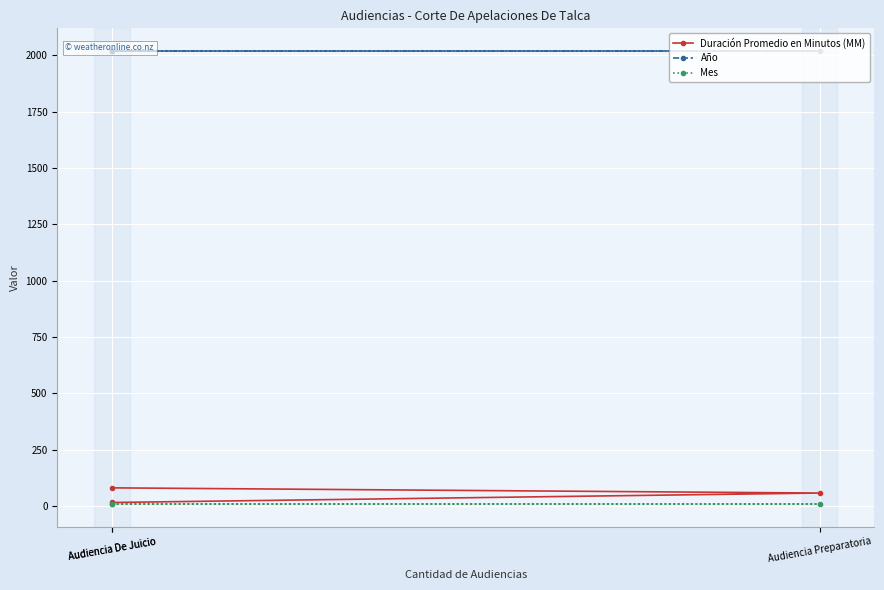

Reading right to left, what are all the values shown in this chart?

Duración Promedio en Minutos (MM): 81	58	16
Año: 2020	2020	2020
Mes: 9	9	9